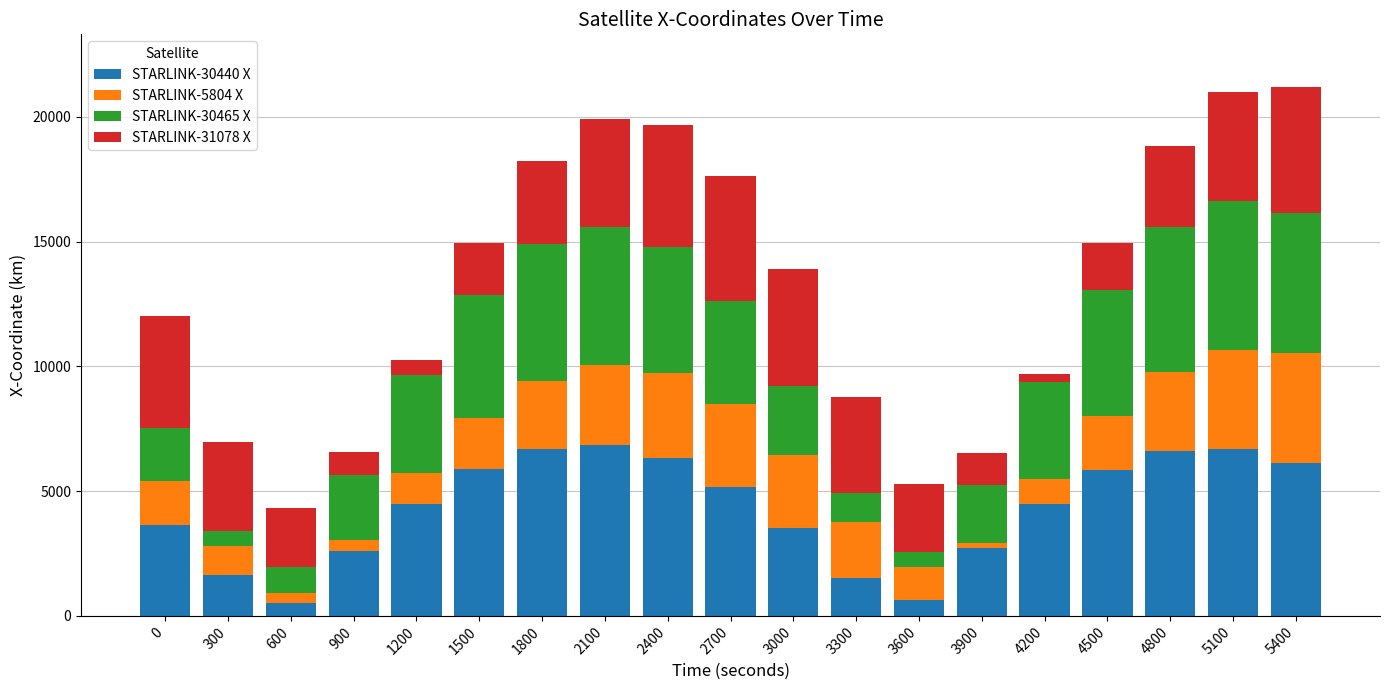

What is the sum of all STARLINK-30440 X values?

81900.2